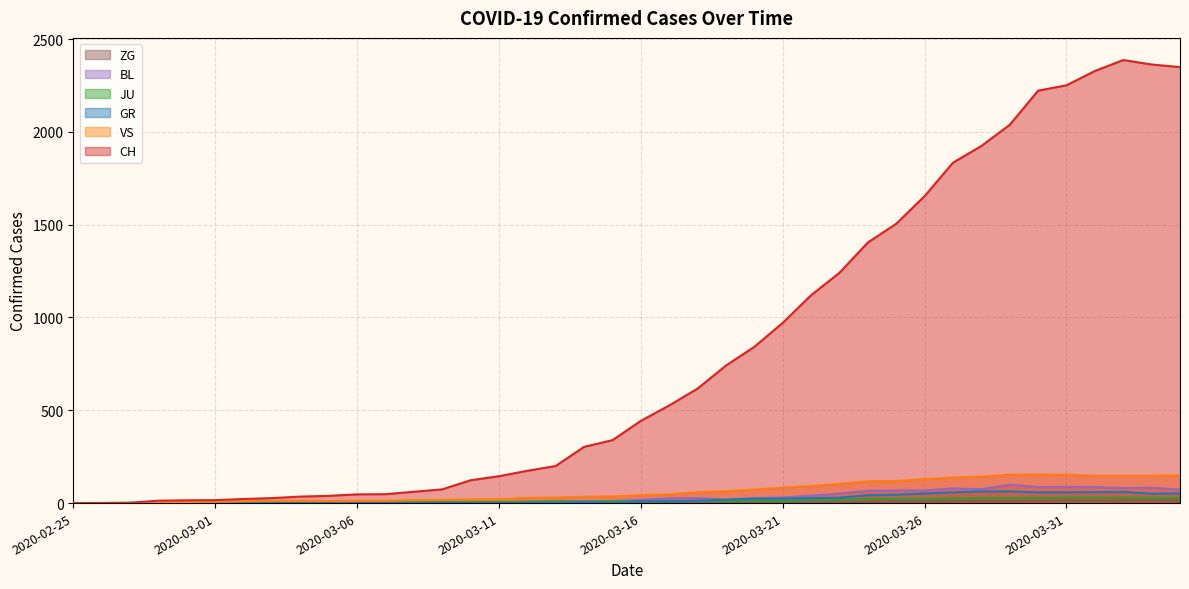

What is the sum of all BL values?

1259